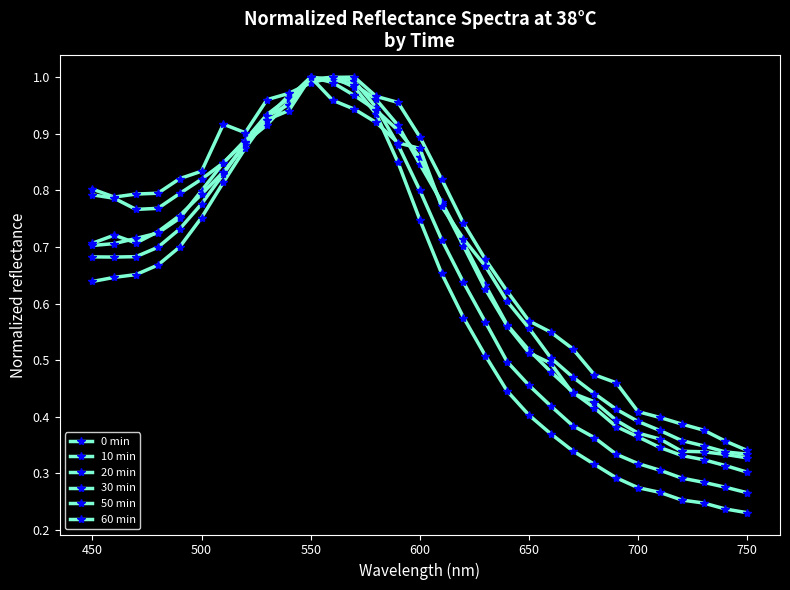

Count the number of categories in the chart.

31